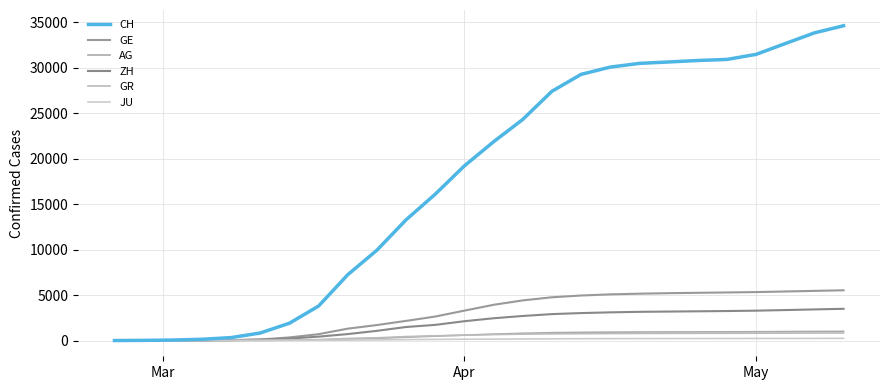

What is the greatest value displayed?

34610